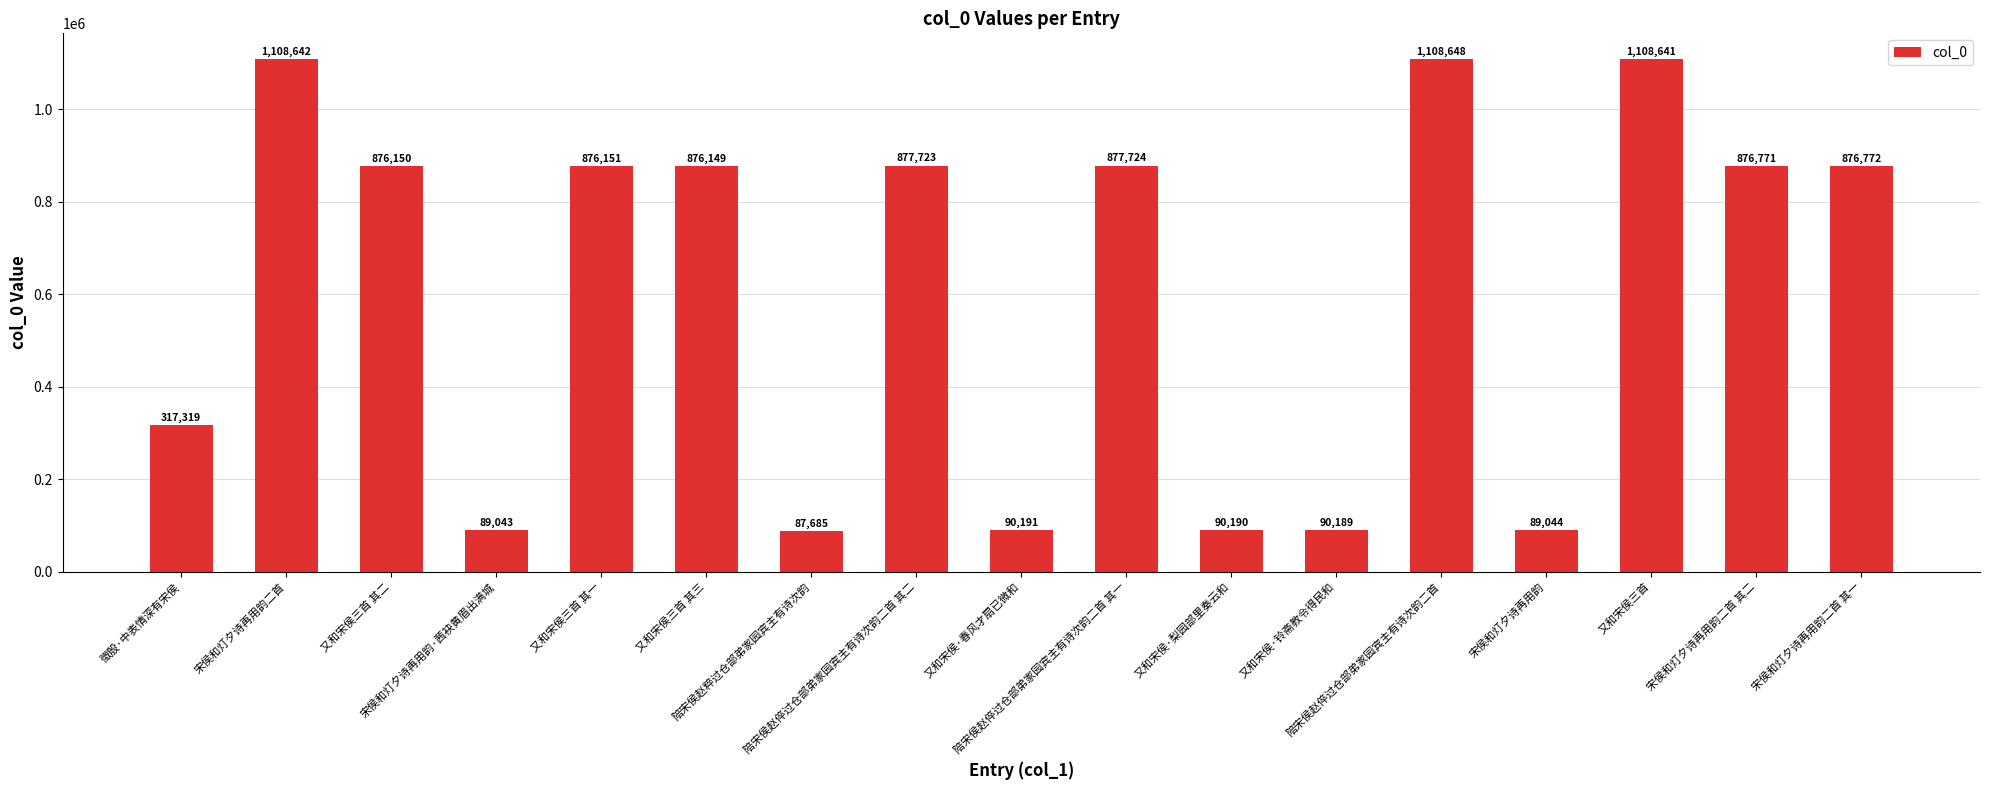

What is the greatest value displayed?

1108648